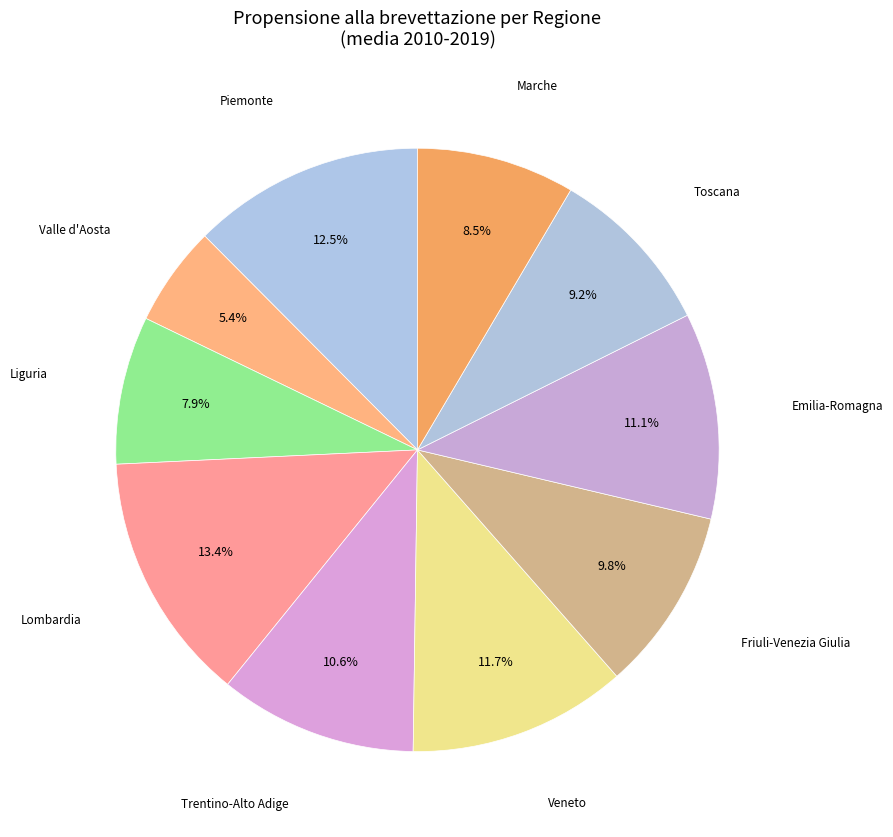

Count the number of slices in the pie.

10